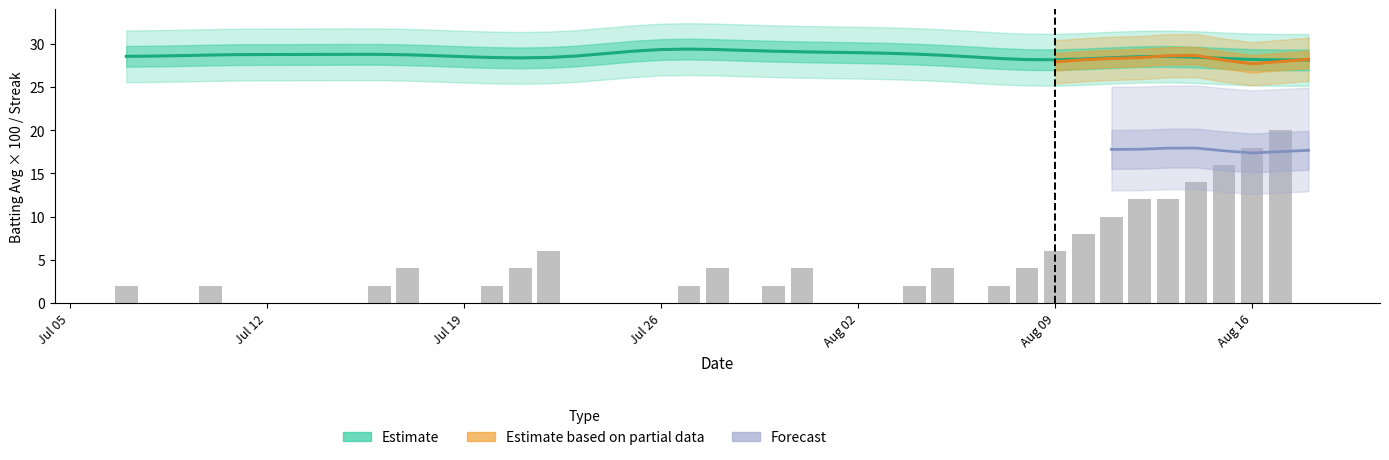

What is the difference between the Streak values at 17 and 23?

2.0